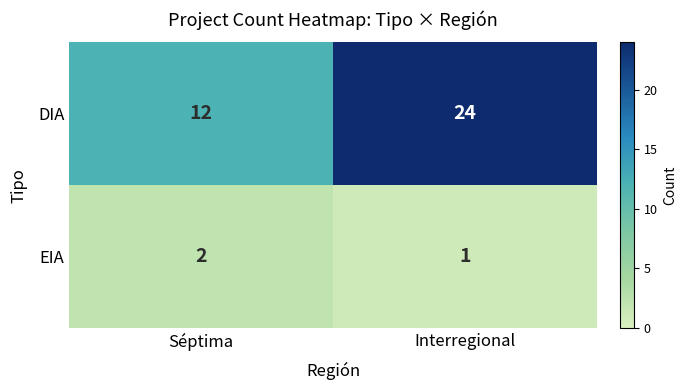

What is the difference between the highest and lowest values at Séptima?

10